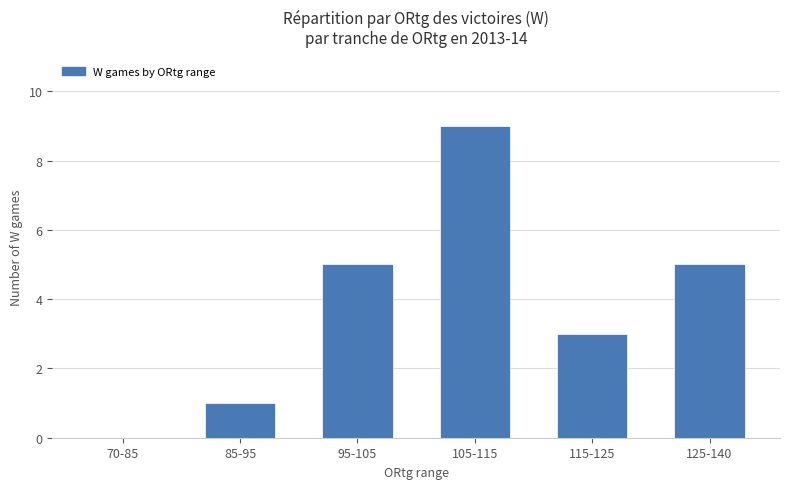

Between 115-125 and 85-95, which is larger?

115-125